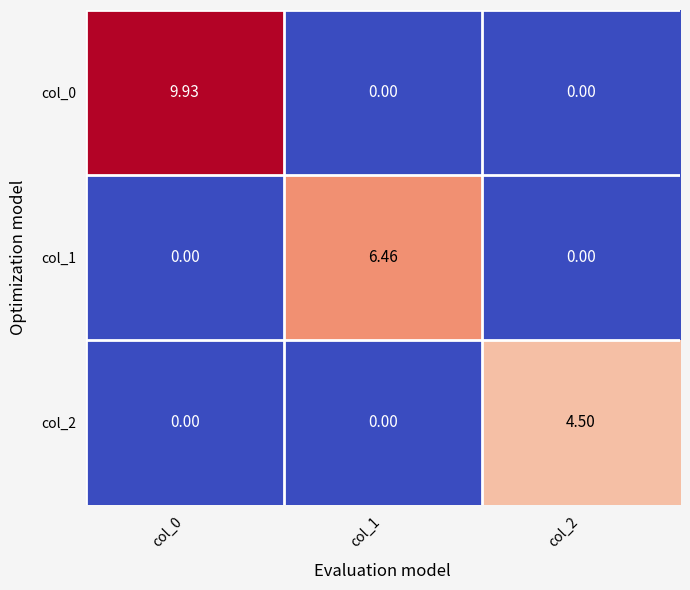

What is the difference between the highest and lowest values at col_0?

9.9